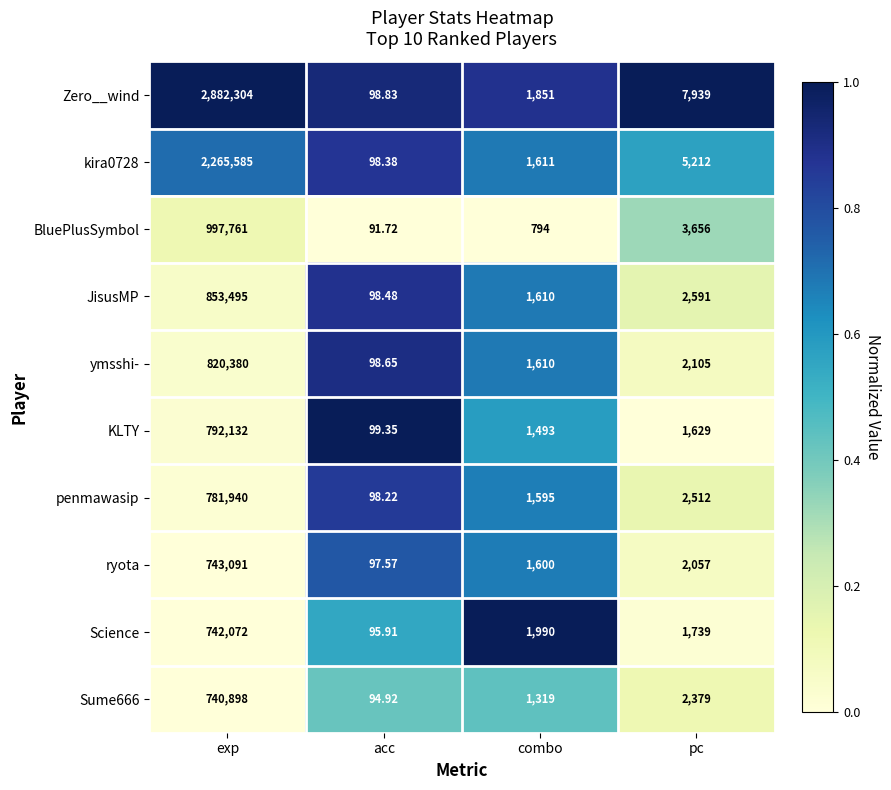

Which series has the widest spread of values?

Zero__wind